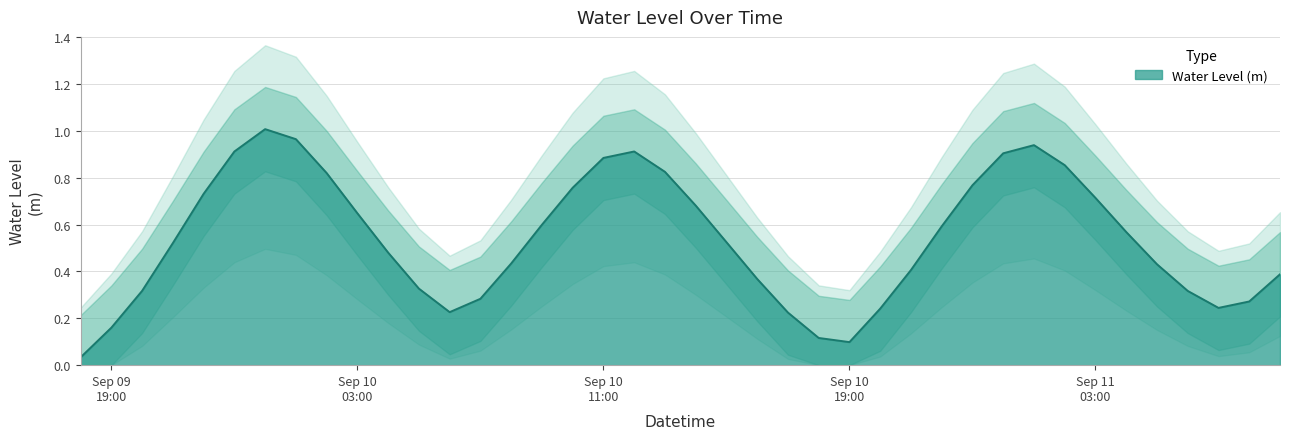

At which category does the data reach its first local peak?

2024-09-10 00:00:00